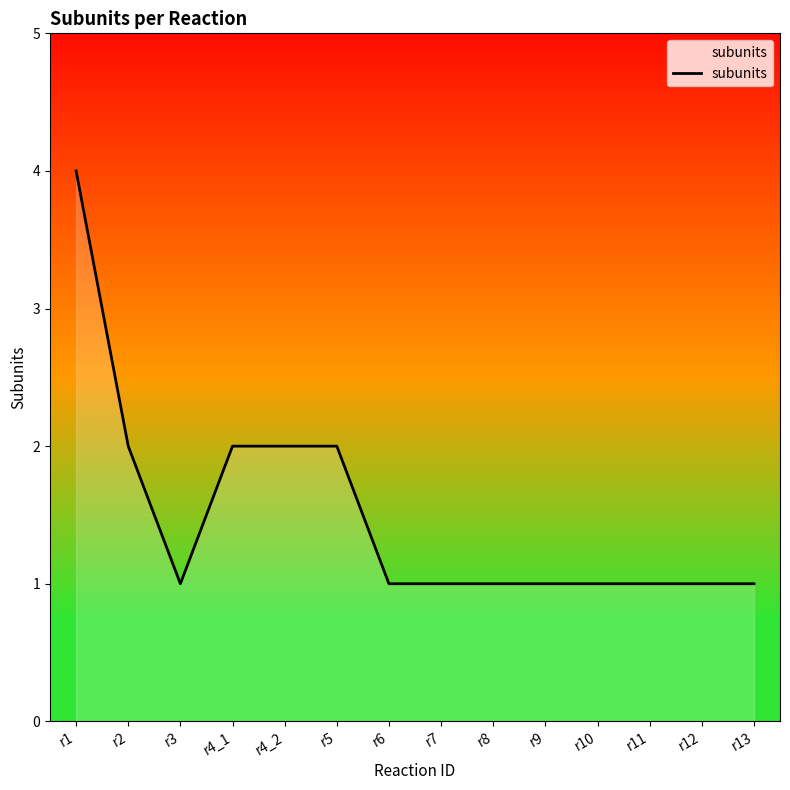

What position from the right is r6?

8